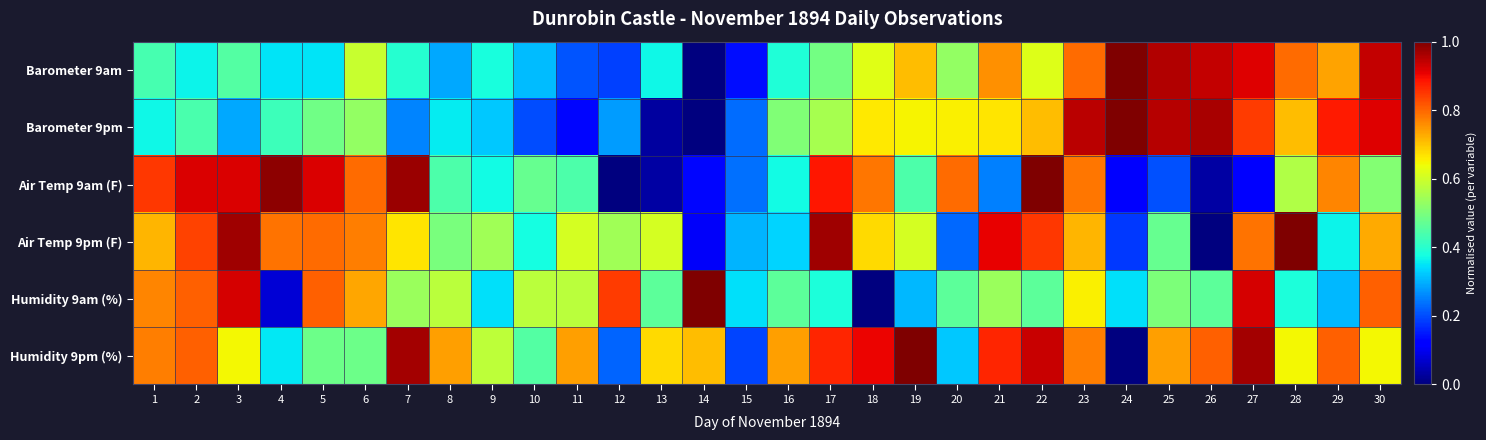

Reading left to right, extract all data points from this chart.

Barometer 9am: 1=0.4	2=0.4	3=0.5	4=0.3	5=0.3	6=0.6	7=0.4	8=0.3	9=0.4	10=0.3	11=0.2	12=0.2	13=0.4	14=0.0	15=0.1	16=0.4	17=0.5	18=0.6	19=0.7	20=0.5	21=0.8	22=0.6	23=0.8	24=1.0	25=1.0	26=0.9	27=0.9	28=0.8	29=0.7	30=0.9
Barometer 9pm: 1=0.4	2=0.4	3=0.3	4=0.4	5=0.5	6=0.5	7=0.3	8=0.4	9=0.3	10=0.2	11=0.1	12=0.3	13=0.0	14=0.0	15=0.2	16=0.5	17=0.6	18=0.7	19=0.6	20=0.7	21=0.7	22=0.7	23=0.9	24=1.0	25=1.0	26=1.0	27=0.8	28=0.7	29=0.9	30=0.9
Air Temp 9am (F): 1=0.9	2=0.9	3=0.9	4=1.0	5=0.9	6=0.8	7=1.0	8=0.4	9=0.4	10=0.5	11=0.4	12=0.0	13=0.0	14=0.1	15=0.2	16=0.4	17=0.9	18=0.8	19=0.4	20=0.8	21=0.3	22=1.0	23=0.8	24=0.1	25=0.2	26=0.0	27=0.1	28=0.6	29=0.8	30=0.5
Air Temp 9pm (F): 1=0.7	2=0.8	3=1.0	4=0.8	5=0.8	6=0.8	7=0.7	8=0.5	9=0.5	10=0.4	11=0.6	12=0.5	13=0.6	14=0.1	15=0.3	16=0.3	17=1.0	18=0.7	19=0.6	20=0.2	21=0.9	22=0.8	23=0.7	24=0.2	25=0.5	26=0.0	27=0.8	28=1.0	29=0.4	30=0.7
Humidity 9am (%): 1=0.8	2=0.8	3=0.9	4=0.1	5=0.8	6=0.7	7=0.5	8=0.6	9=0.3	10=0.6	11=0.6	12=0.8	13=0.5	14=1.0	15=0.3	16=0.5	17=0.4	18=0.0	19=0.3	20=0.5	21=0.5	22=0.5	23=0.7	24=0.3	25=0.5	26=0.5	27=0.9	28=0.4	29=0.3	30=0.8
Humidity 9pm (%): 1=0.8	2=0.8	3=0.6	4=0.4	5=0.5	6=0.5	7=1.0	8=0.7	9=0.6	10=0.5	11=0.7	12=0.2	13=0.7	14=0.7	15=0.2	16=0.7	17=0.9	18=0.9	19=1.0	20=0.3	21=0.9	22=0.9	23=0.8	24=0.0	25=0.7	26=0.8	27=1.0	28=0.6	29=0.8	30=0.6